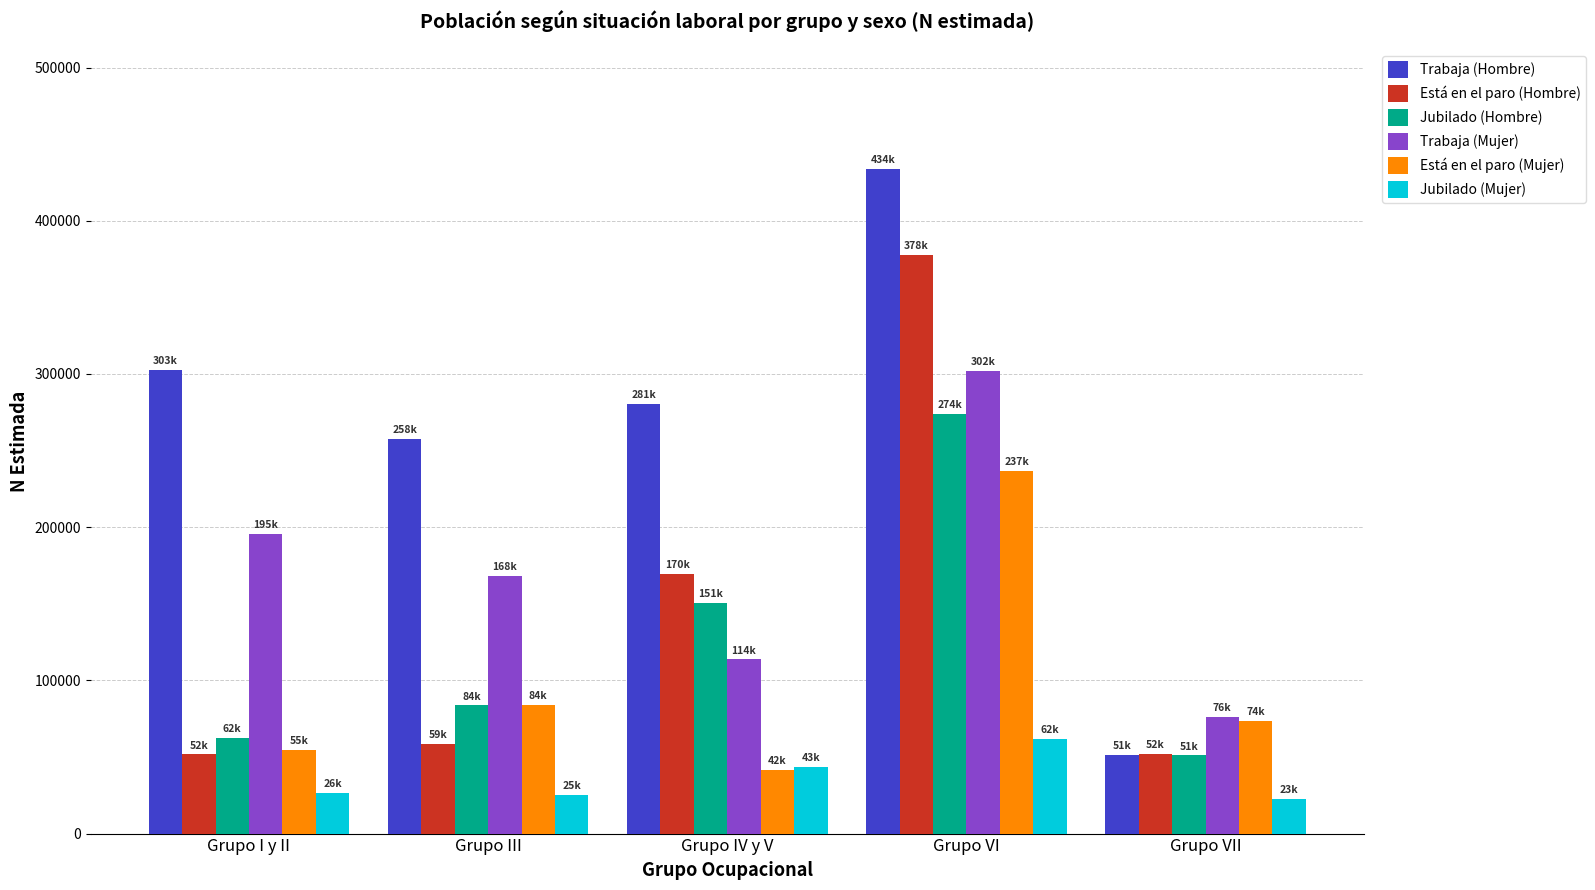

Rank the categories by Trabaja (Mujer) value from highest to lowest.

Grupo VI, Grupo I y II, Grupo III, Grupo IV y V, Grupo VII